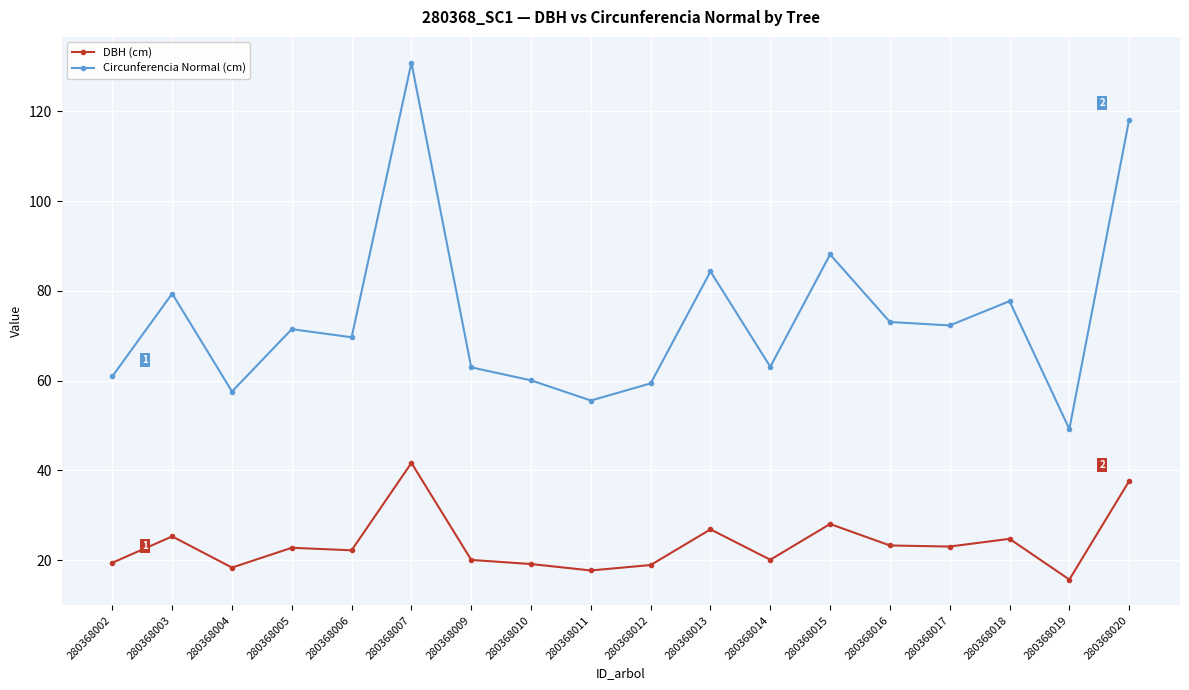

At which category is the sum across all series the highest?

280368007